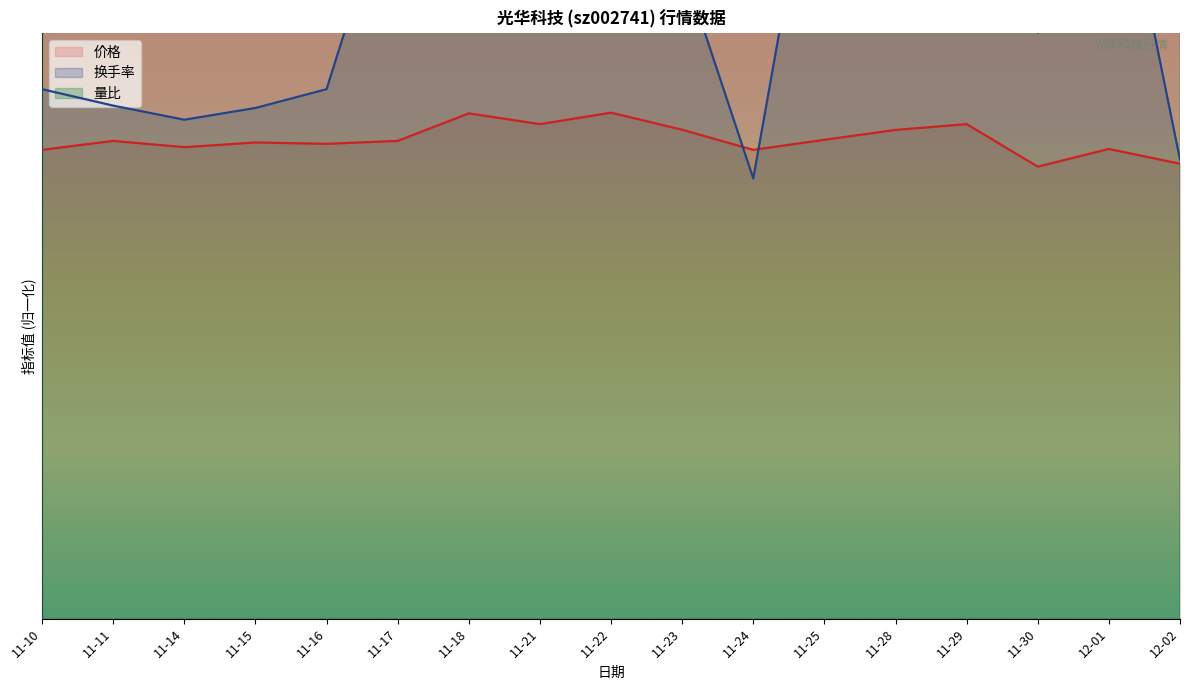

Reading left to right, extract all data points from this chart.

价格: 11-10=17.6	11-11=17.9	11-14=17.7	11-15=17.9	11-16=17.8	11-17=17.9	11-18=19.0	11-21=18.6	11-22=19.0	11-23=18.4	11-24=17.6	11-25=18.0	11-28=18.4	11-29=18.6	11-30=17.0	12-01=17.6	12-02=17.1
换手率: 11-10=19.9	11-11=19.3	11-14=18.7	11-15=19.2	11-16=19.9	11-17=28.4	11-18=30.3	11-21=37.7	11-22=55.0	11-23=24.6	11-24=16.5	11-25=31.5	11-28=44.6	11-29=44.6	11-30=22.0	12-01=30.4	12-02=17.2
量比: 11-10=59.6	11-11=52.1	11-14=43.4	11-15=35.3	11-16=35.3	11-17=54.6	11-18=57.7	11-21=69.6	11-22=108.2	11-23=48.4	11-24=29.7	11-25=62.7	11-28=115.1	11-29=145.0	11-30=60.8	12-01=88.9	12-02=54.0